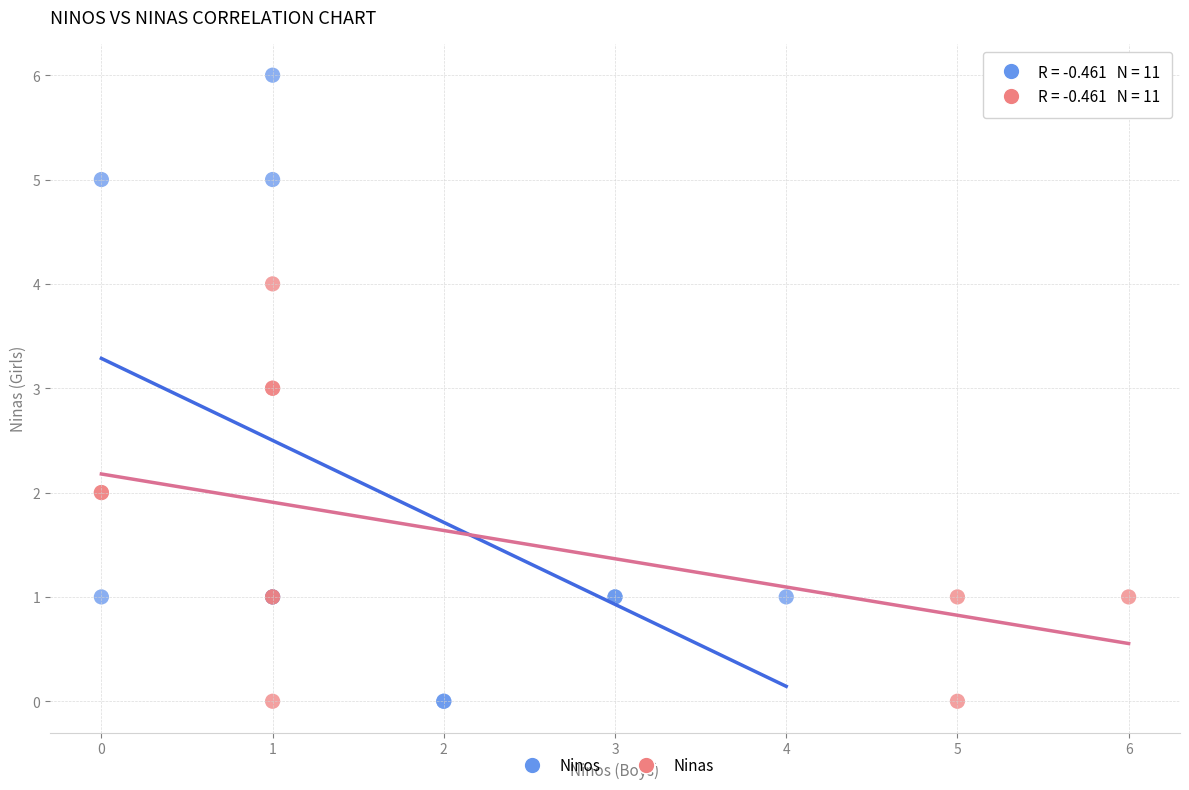

Which series has the widest spread of Y values?

Ninos